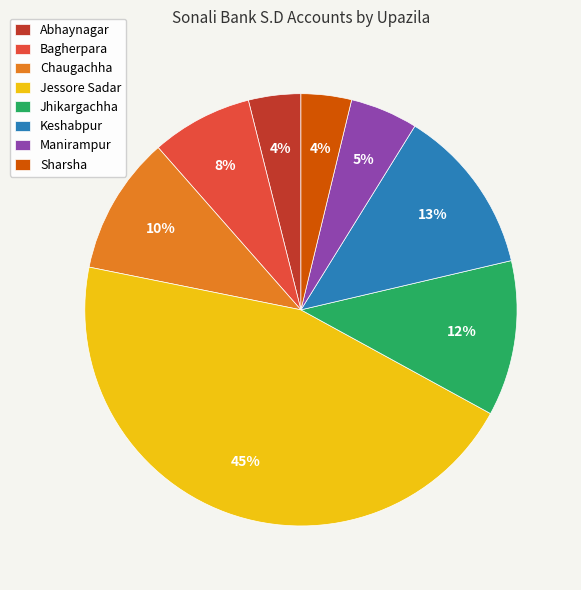

True or false: Bagherpara accounts for 8% of the total.

True